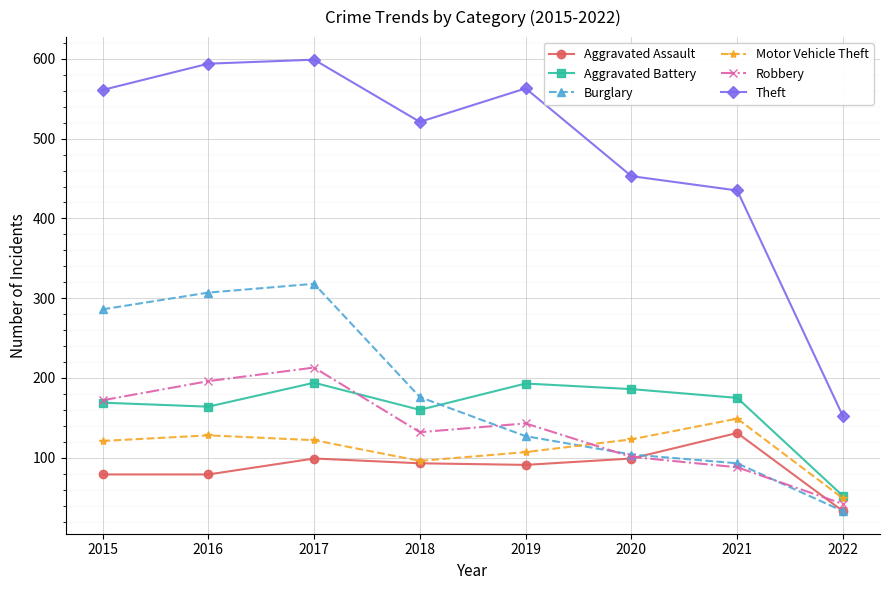

Does the chart display data point markers on the line(s)?

Yes